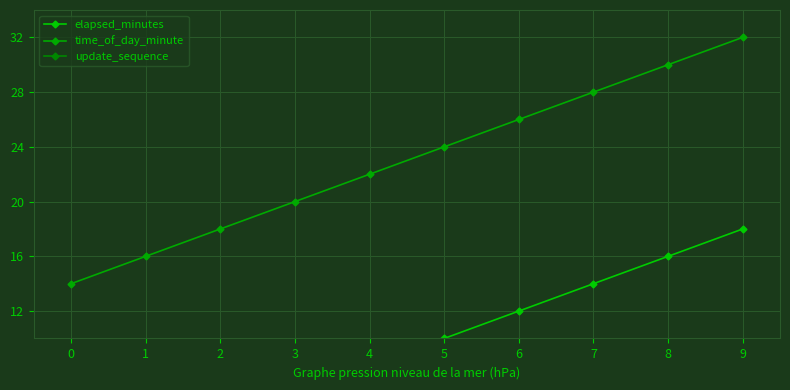

Reading right to left, what are all the values shown in this chart?

elapsed_minutes: 18	16	14	12	10	8	6	4	2	0
time_of_day_minute: 32	30	28	26	24	22	20	18	16	14
update_sequence: 9	8	7	6	5	4	3	2	1	0